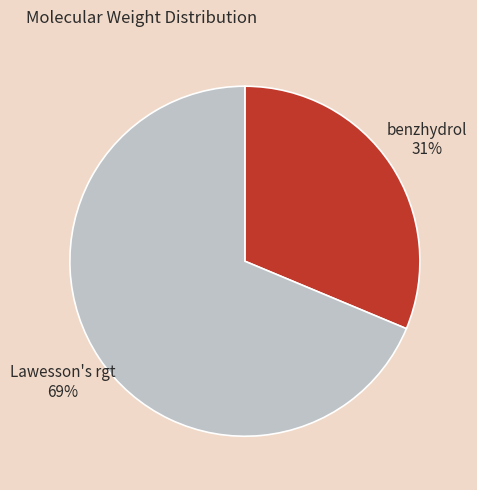

Rank the categories by value from highest to lowest.

Lawesson's rgt, benzhydrol